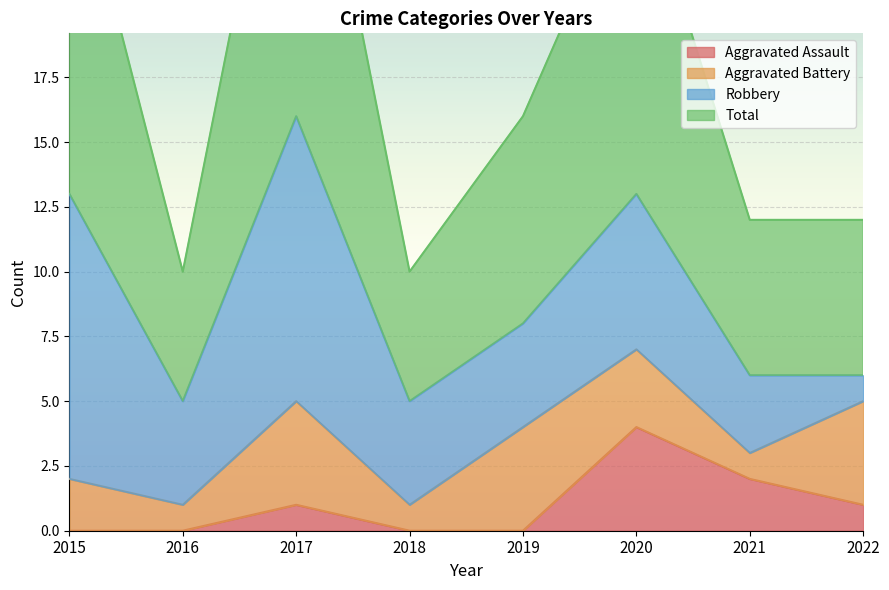

Between 2015 and 2021, which series saw the biggest shift?

Total